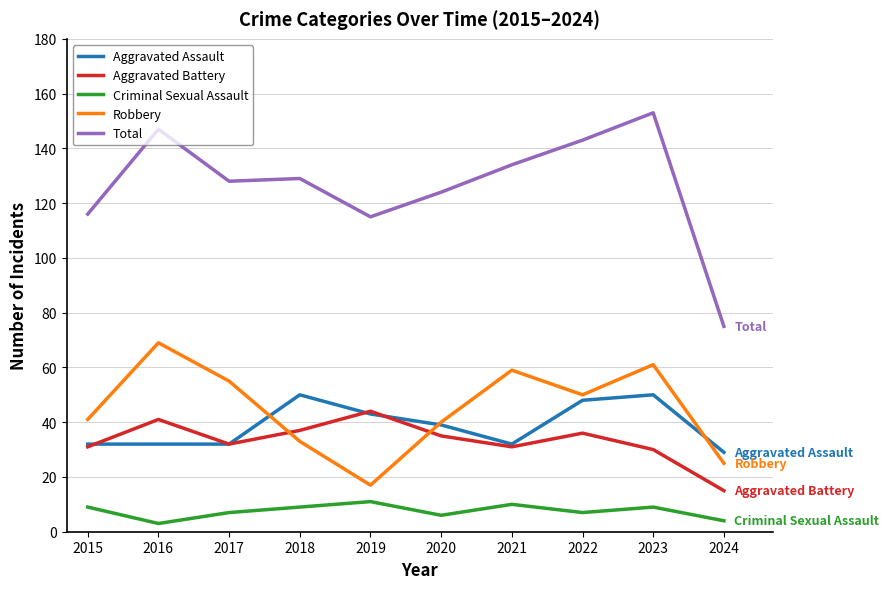

What is the sum of the Aggravated Battery values at 2019 and 2020?

79